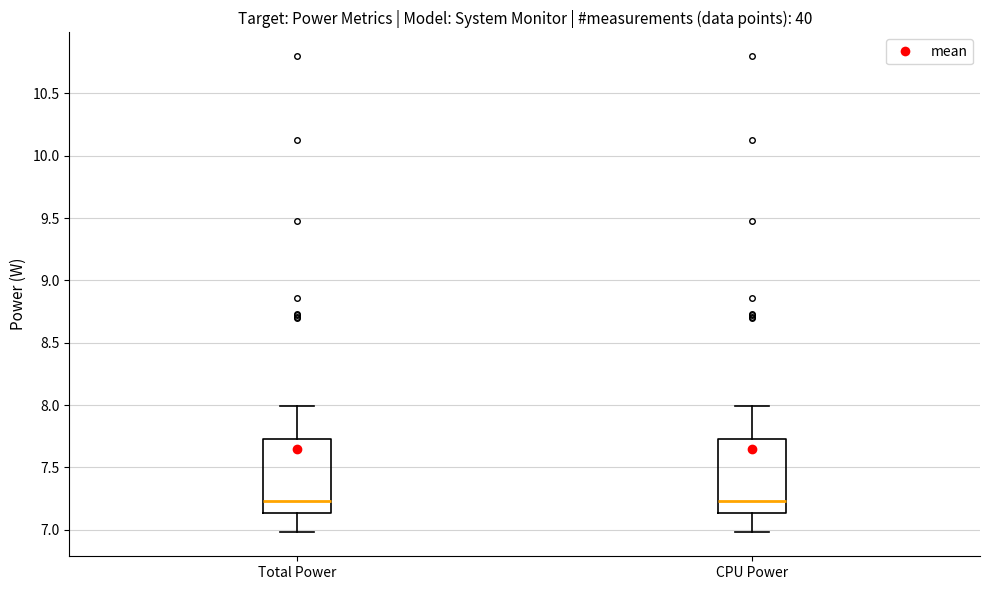

Where does the median line of the box for Total Power sit on the y-axis? The values are not printed on the chart, so give them approximately, as read against the axis.

7.25